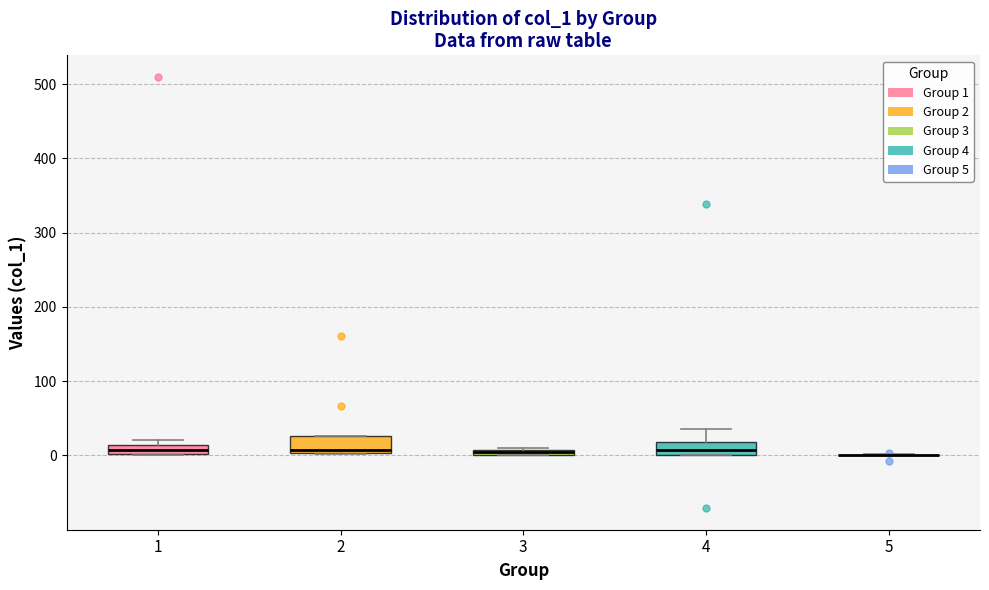

Where is the lower edge of the box at x = 1 on the y-axis? The values are not printed on the chart, so give them approximately, as read against the axis.

0